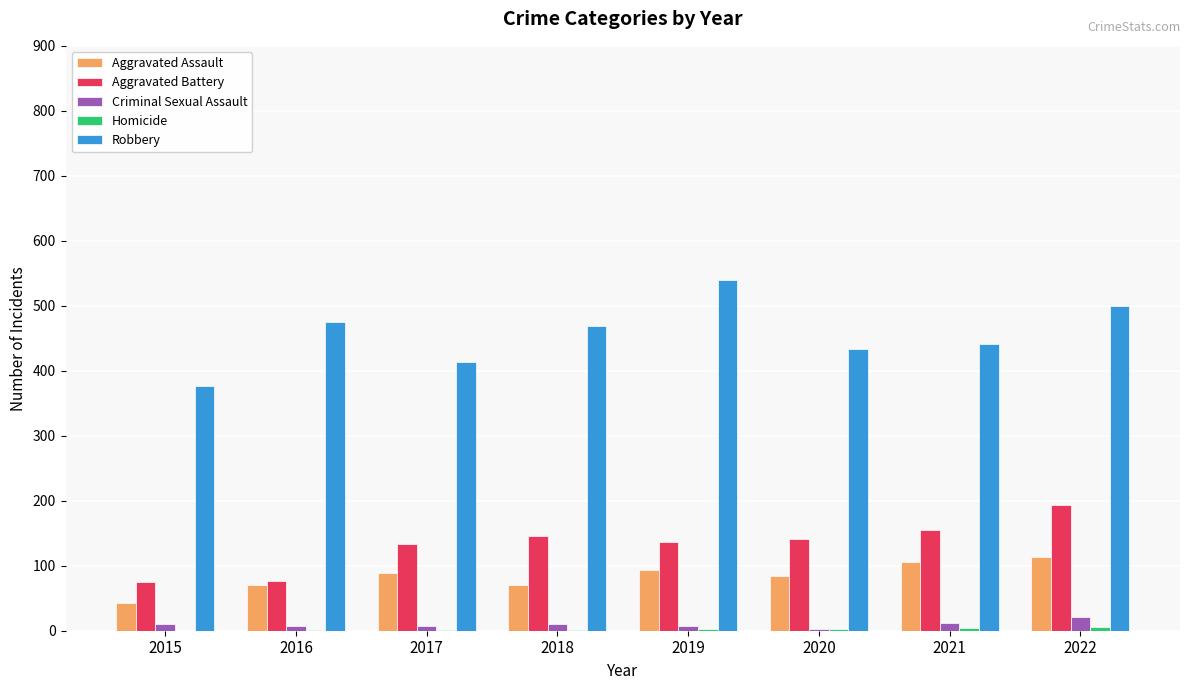

What is the sum of all Aggravated Assault values?

668